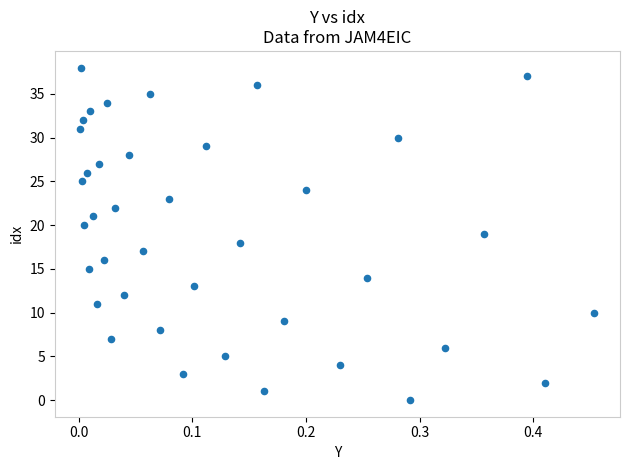

What is the range of Y values (max minus min)?

38